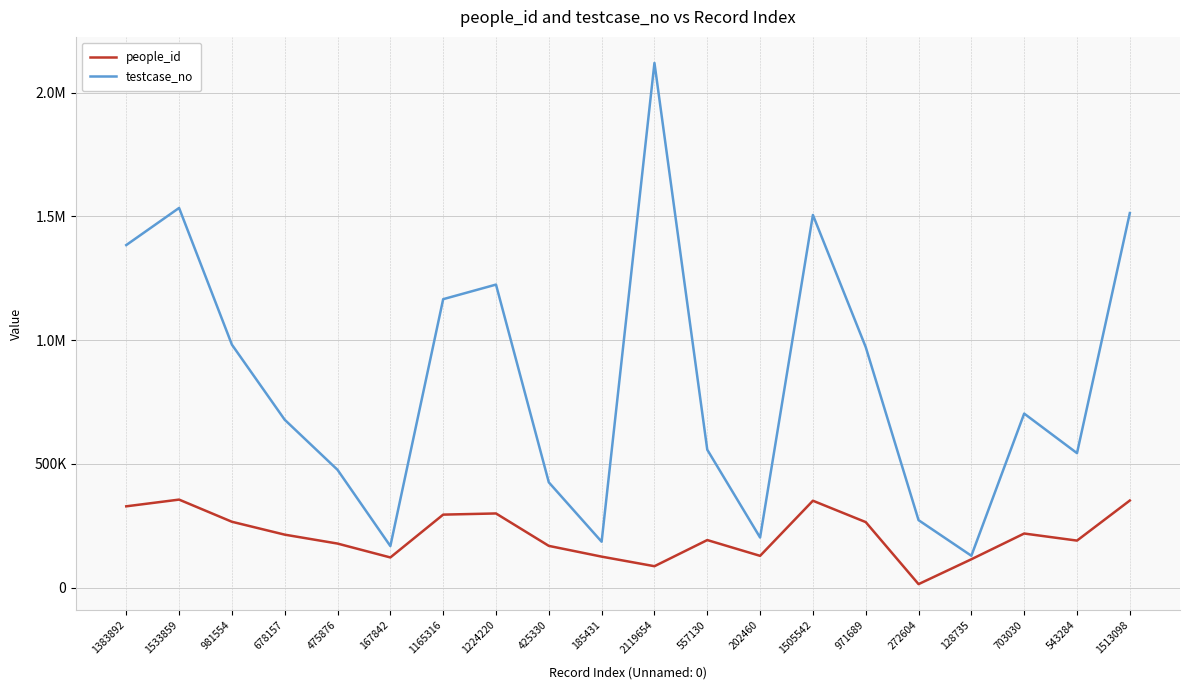

Does the chart have visible grid lines?

Yes